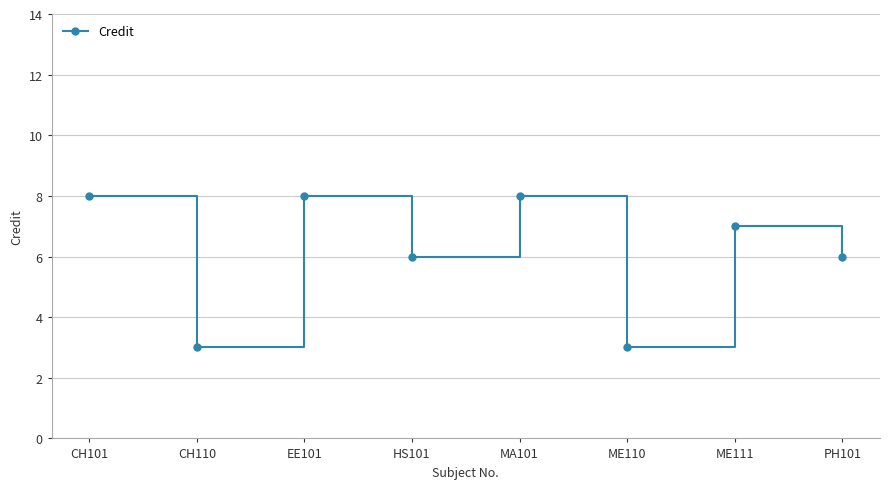

What is the change in value from EE101 to ME110?

-5